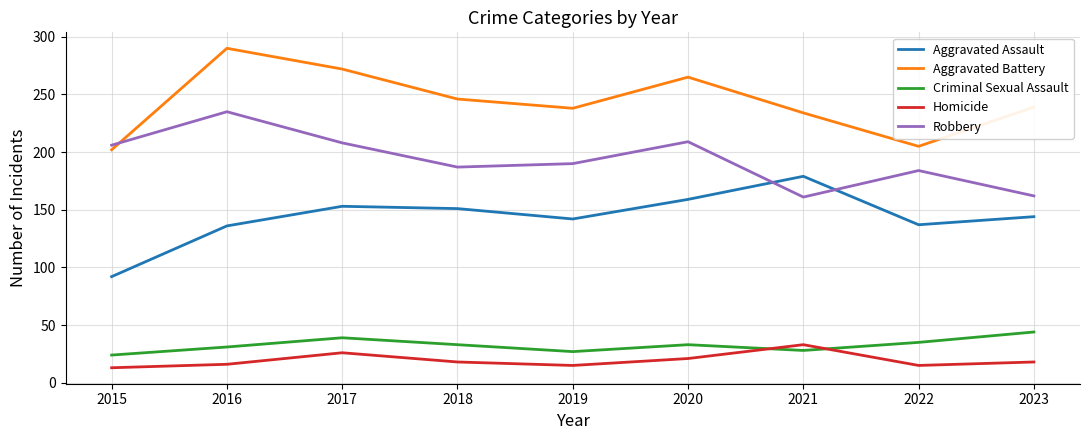

Where does the Homicide series first go above 18?

2017